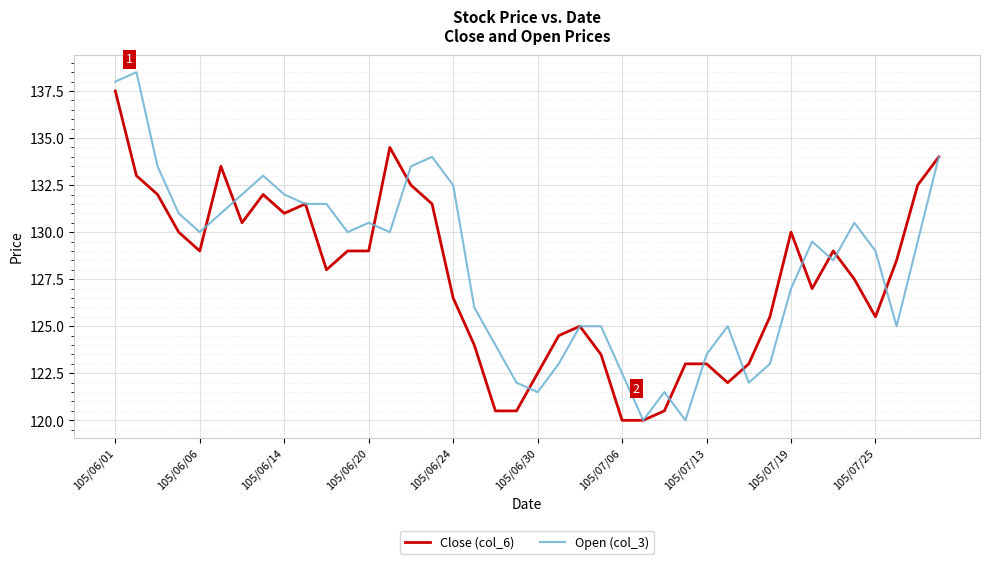

Which series has the widest spread of values?

Open (col_3)